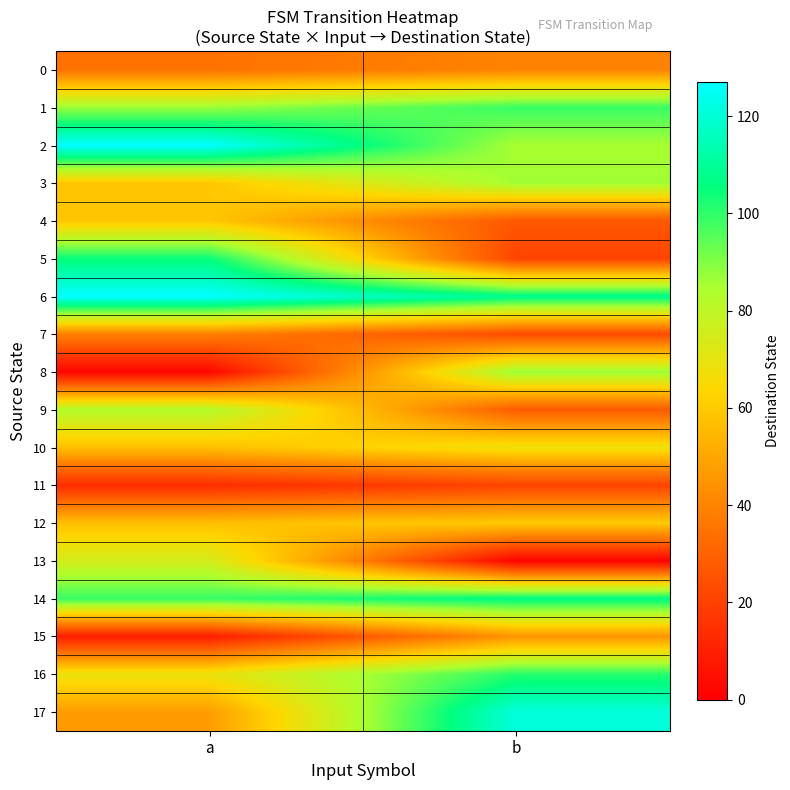

Rank the series at a from lowest to highest value.

8, 15, 11, 0, 7, 17, 10, 12, 3, 4, 16, 13, 9, 1, 14, 5, 2, 6